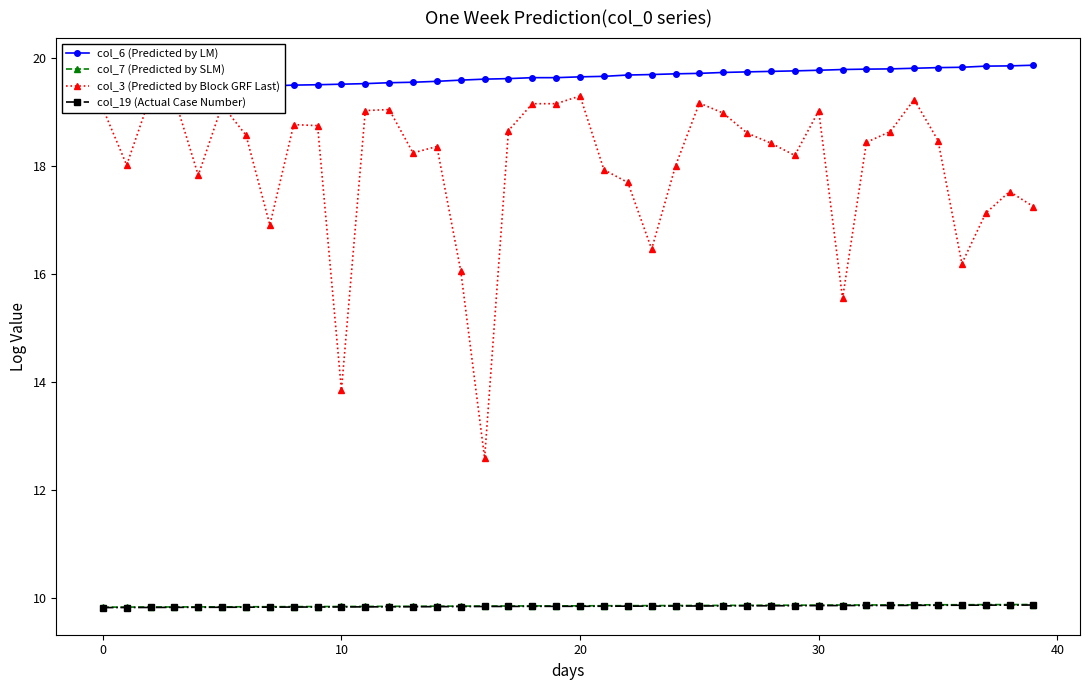

How many lines are shown in the chart?

4